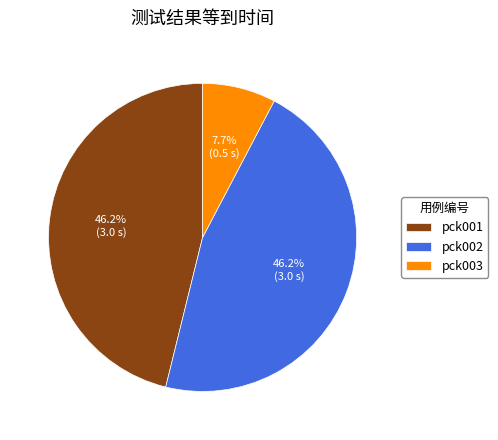

What is the total percentage of pck003 and pck001?

53.8%